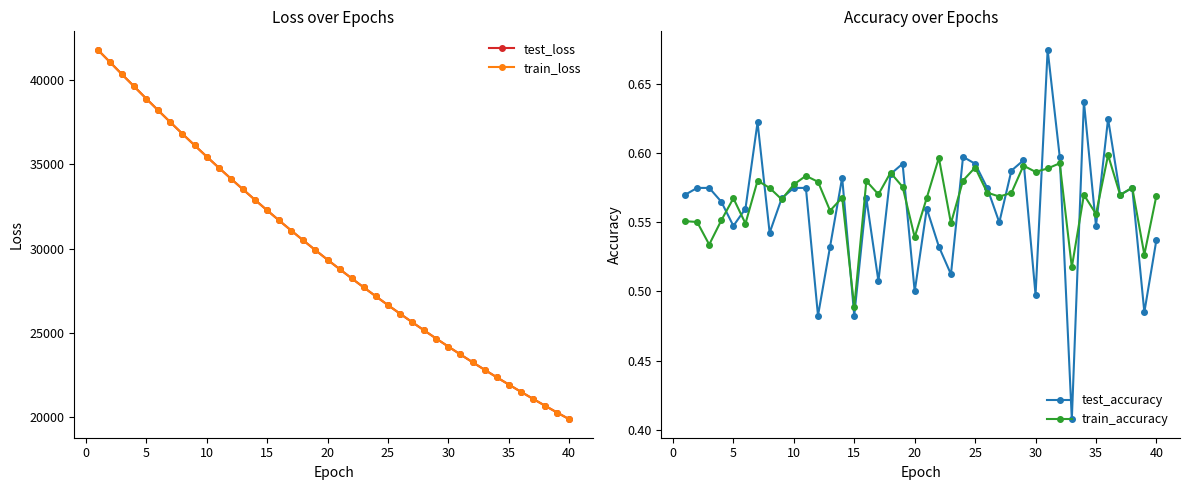

What are all the series names shown in the legend?

test_loss, train_loss, test_accuracy, train_accuracy